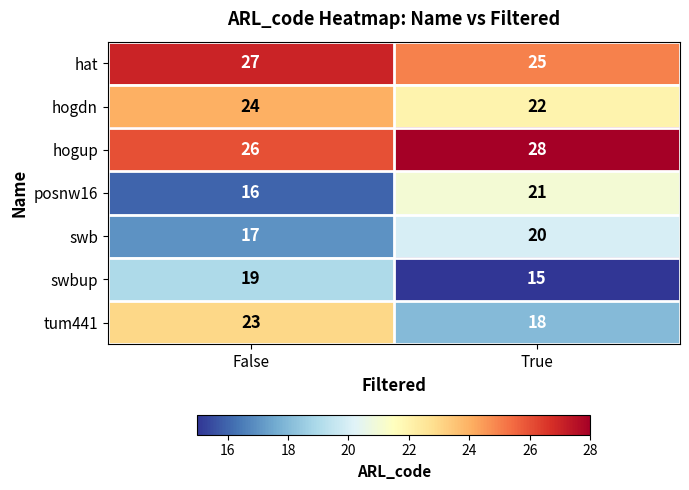

At which category is the sum across all series the highest?

False